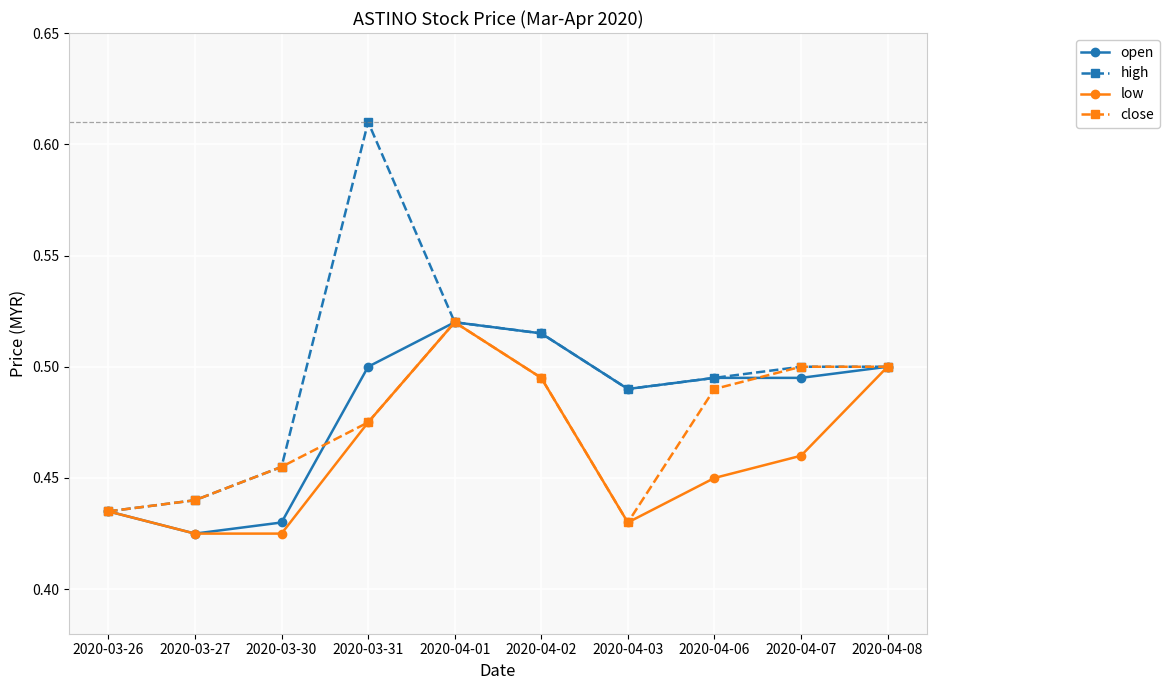

Which series has the largest range (max minus min)?

high